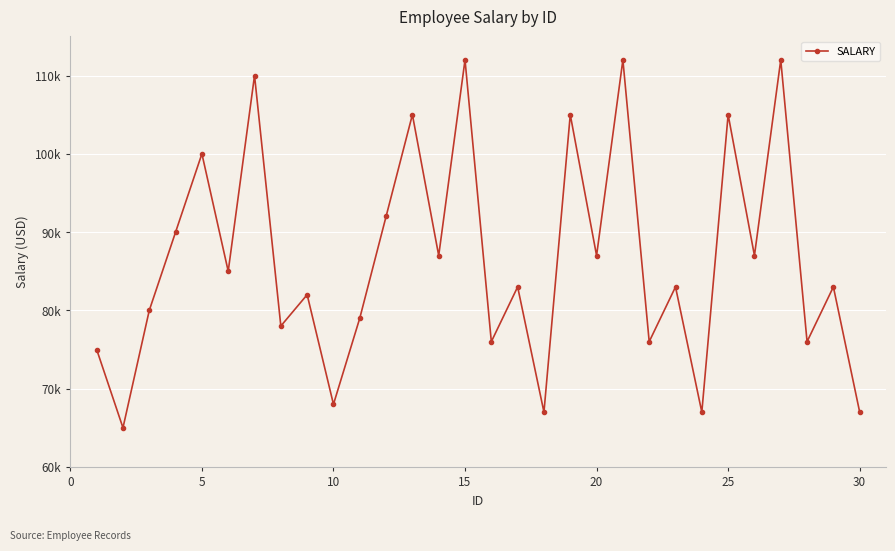

Does the chart have visible grid lines?

Yes